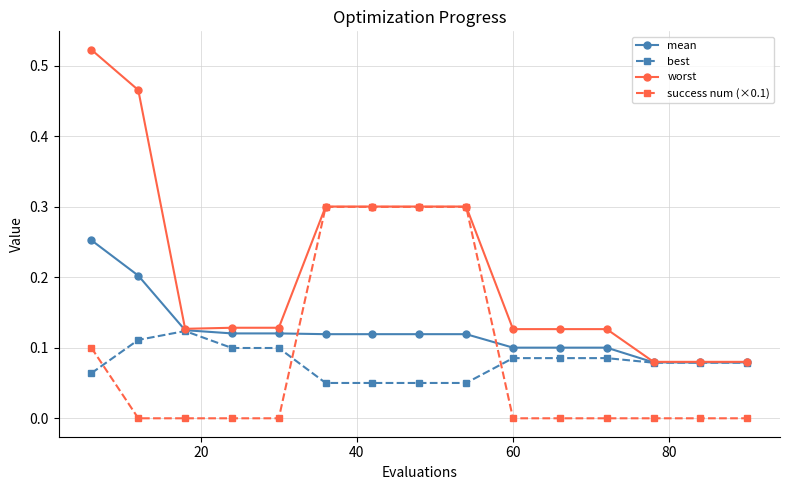

Which series has the widest spread of values?

worst